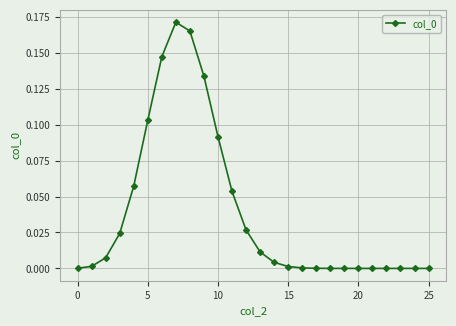

The chart shows a value of 0.0 at 20. True or false?

True